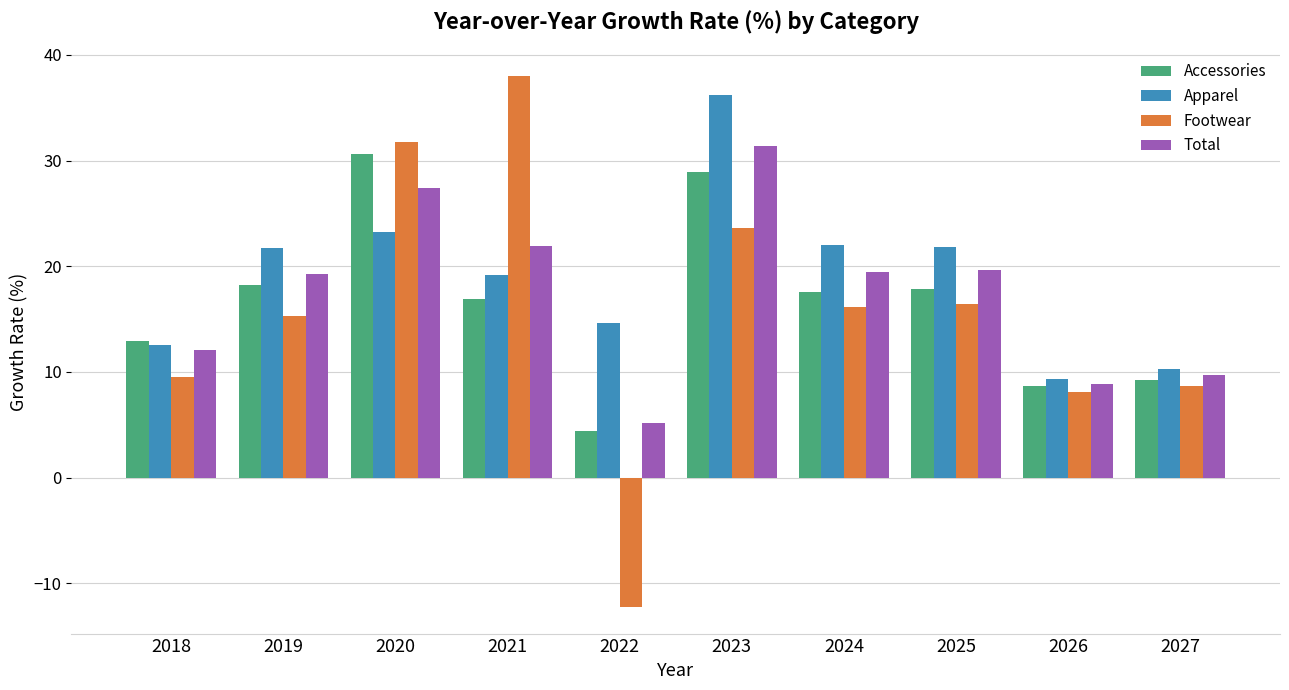

Which series has the widest spread of values?

Footwear